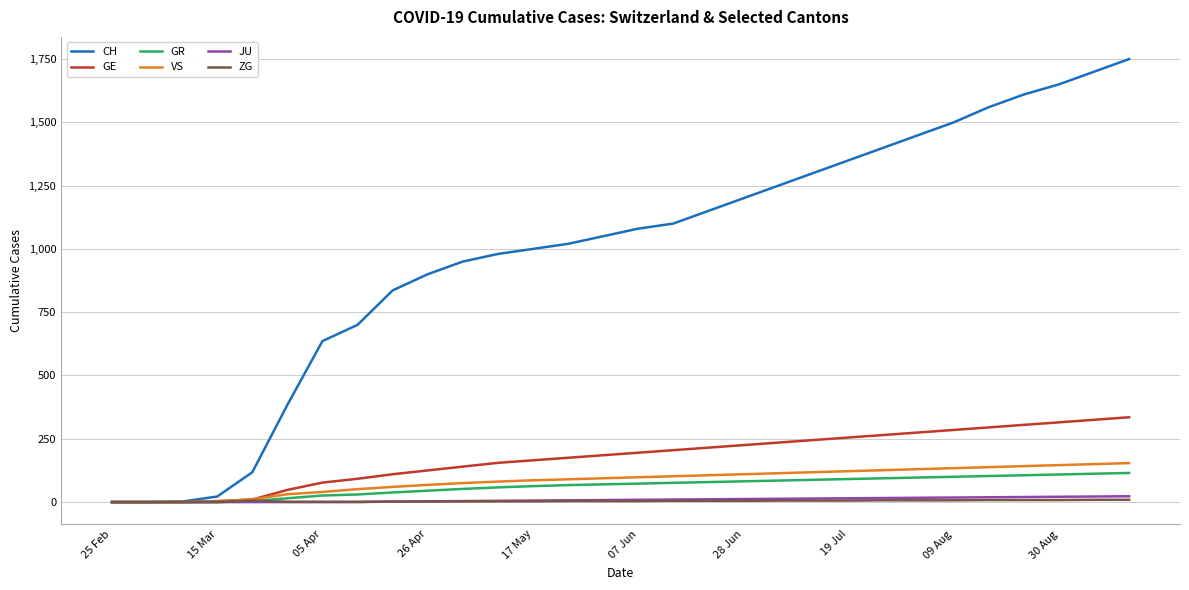

Which series has the largest range (max minus min)?

CH